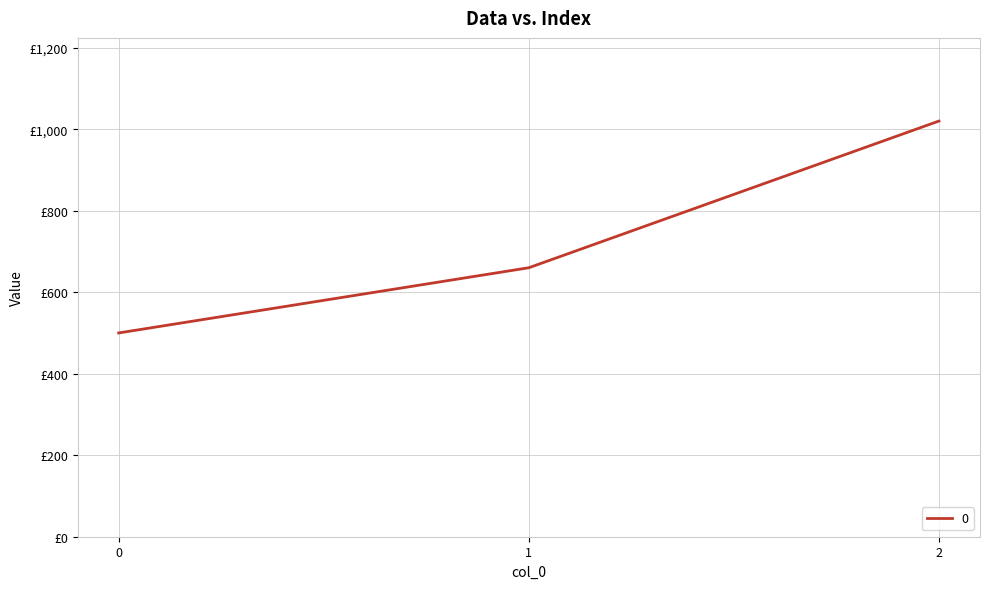

Which category has the highest value across all series?

2